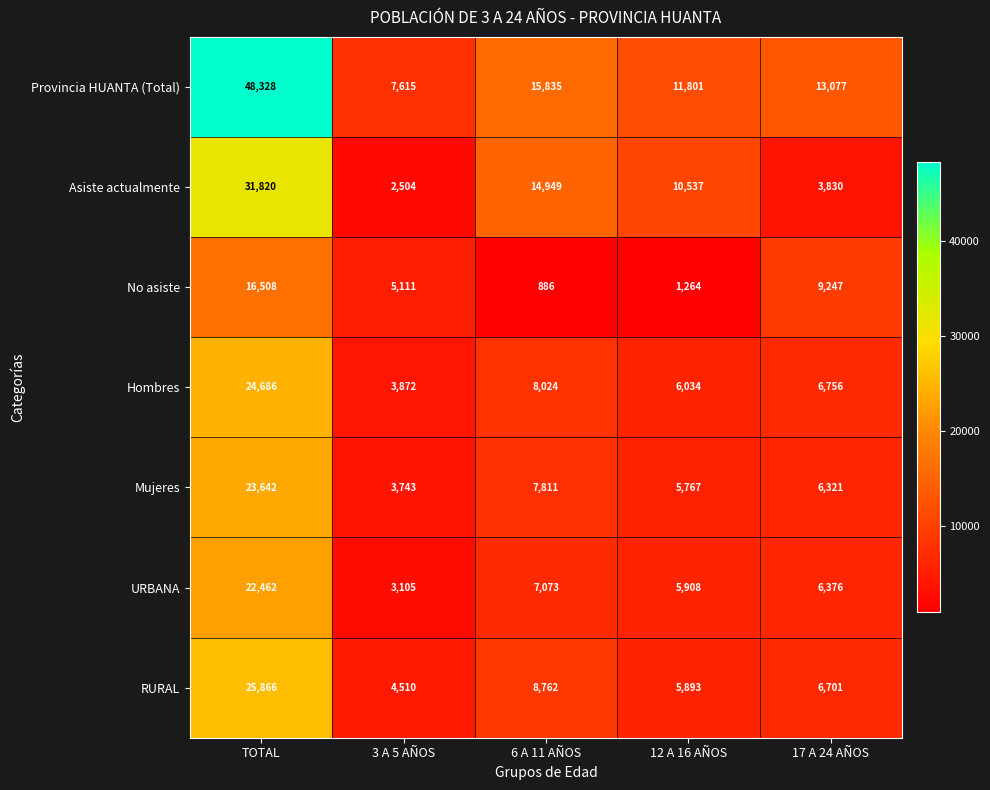

Which series has the largest range (max minus min)?

Provincia HUANTA (Total)